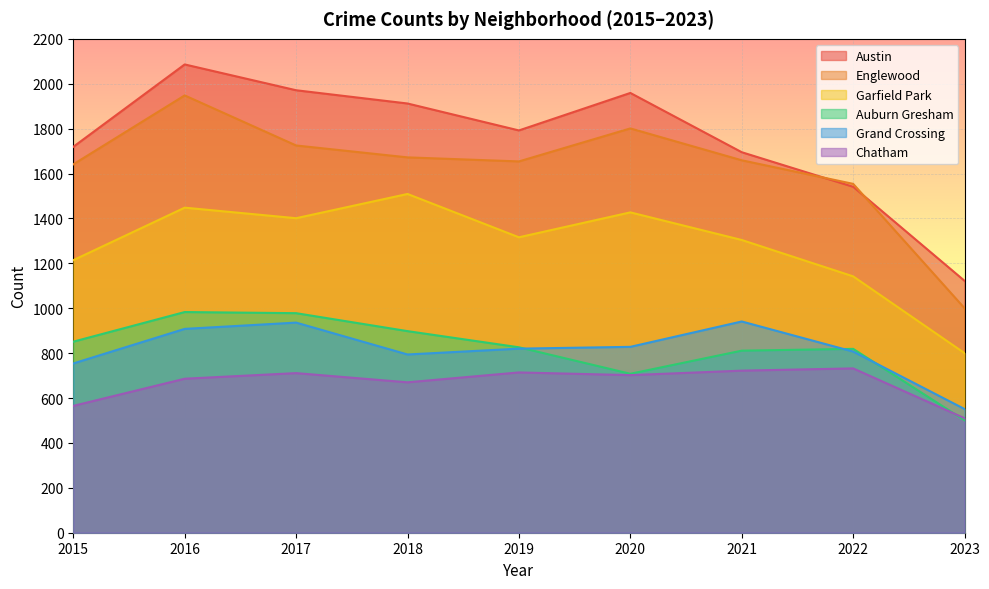

In Garfield Park, how many points are lower than both neighbors (excluding endpoints)?

2